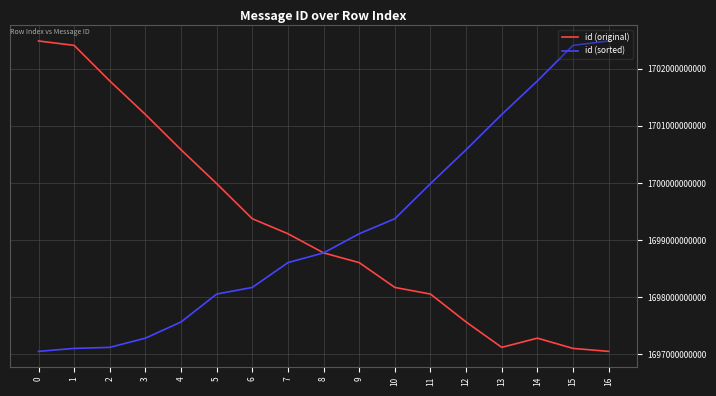

Which series changed the most between 1 and 14?

id (original)